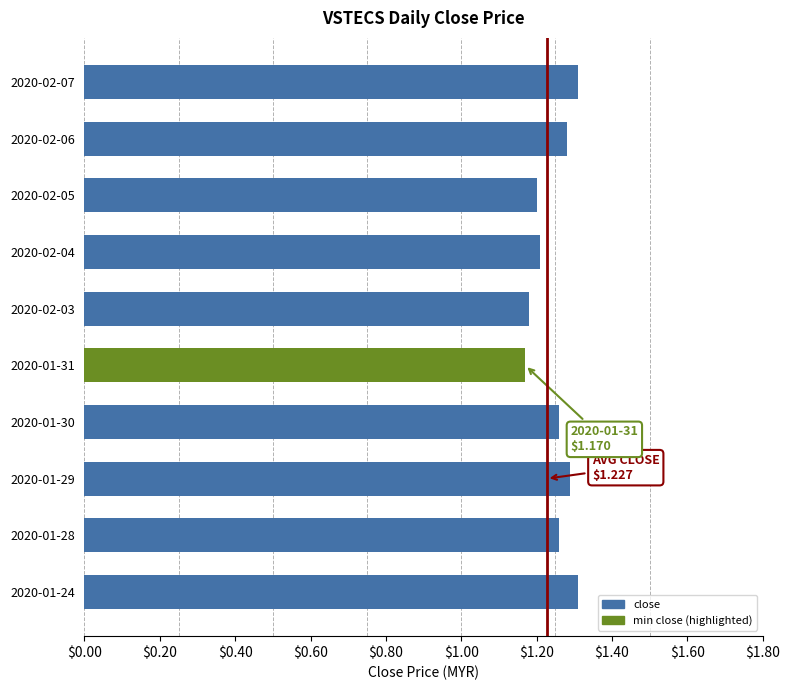

What is the ratio of the value at 2020-01-24 to the value at 2020-02-07?

1.0